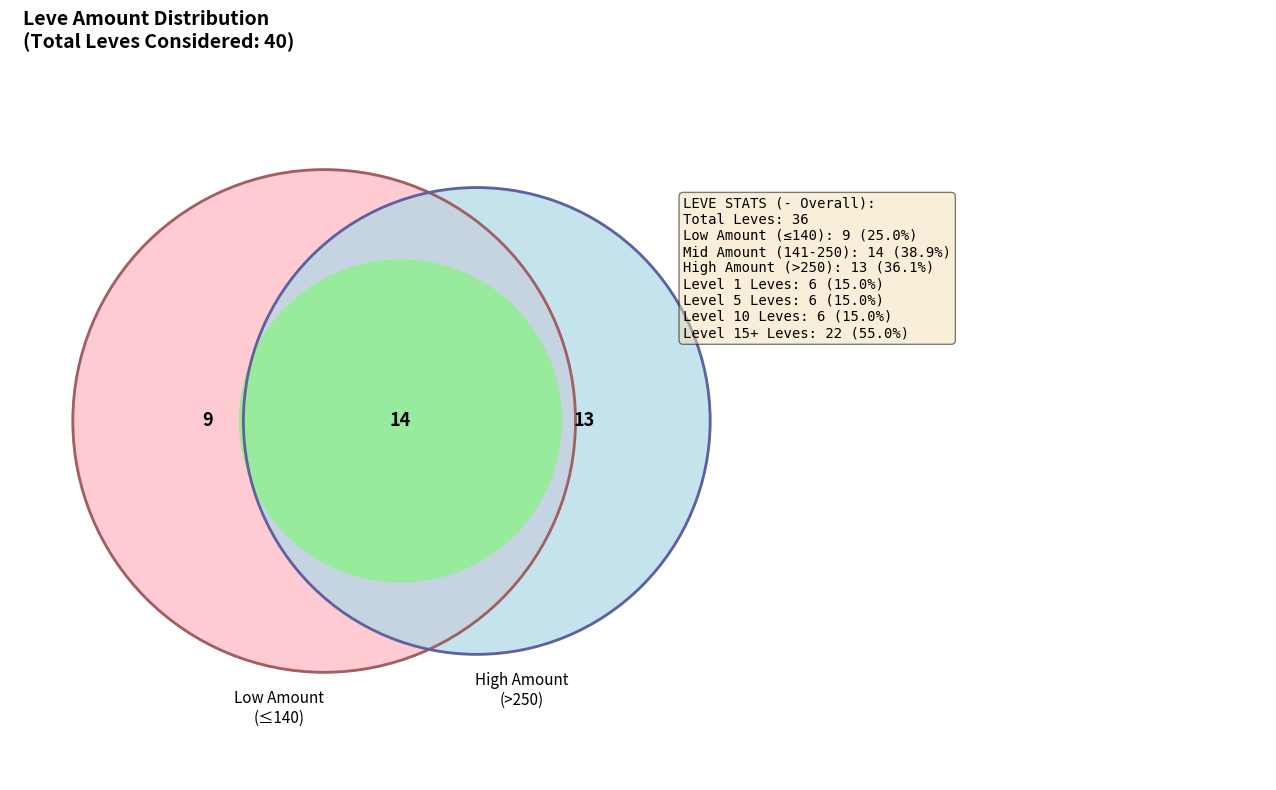

The Leve Amount 137 slice represents 11% of the pie. True or false?

False